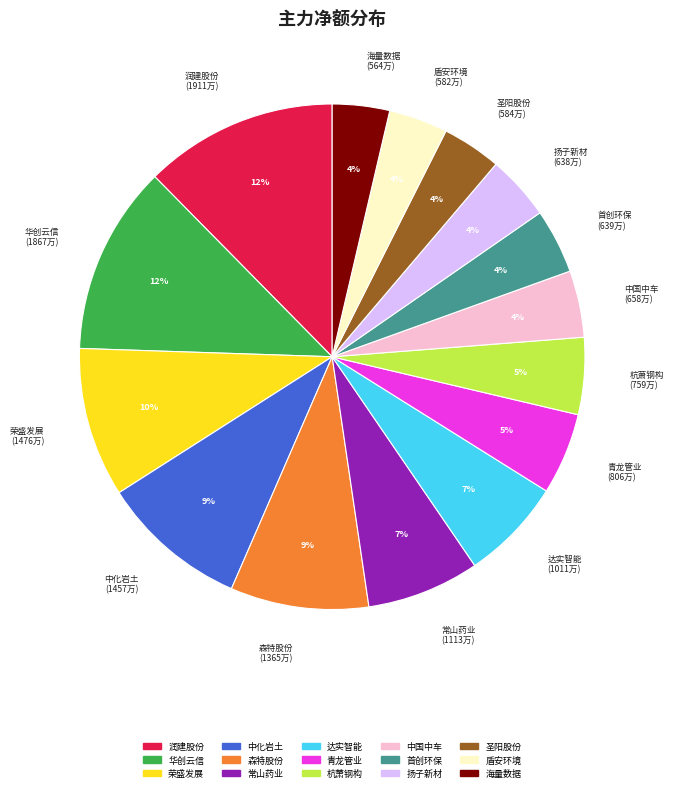

Do 荣盛发展 and 海量数据 together represent more than half of the pie?

No